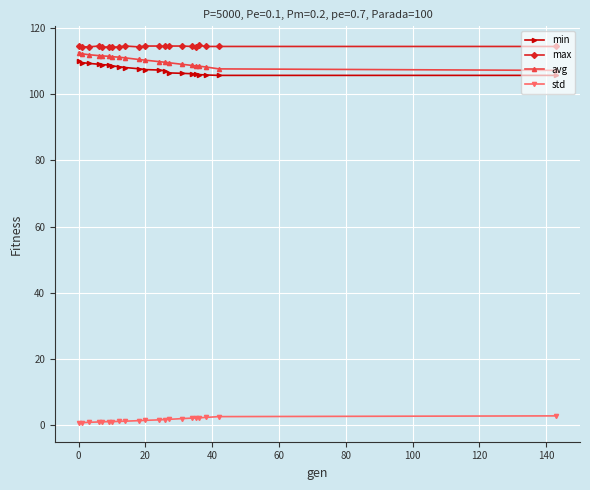

What is the highest value of the min series?

110.2